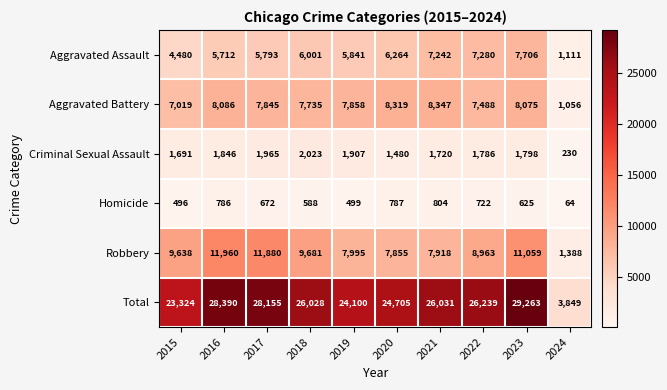

Which category has the lowest value across all series?

2024